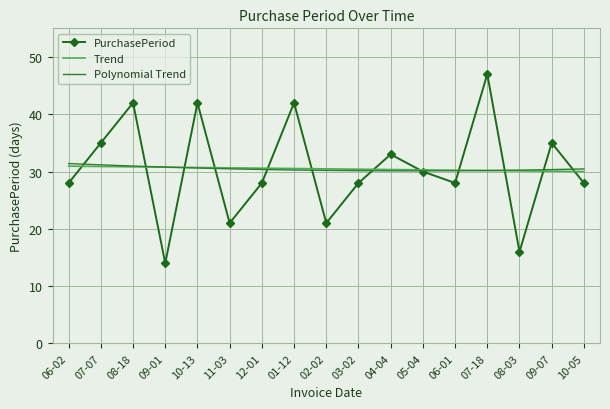

Is it true that Polynomial Trend equals 15.3 at 06-01?

False